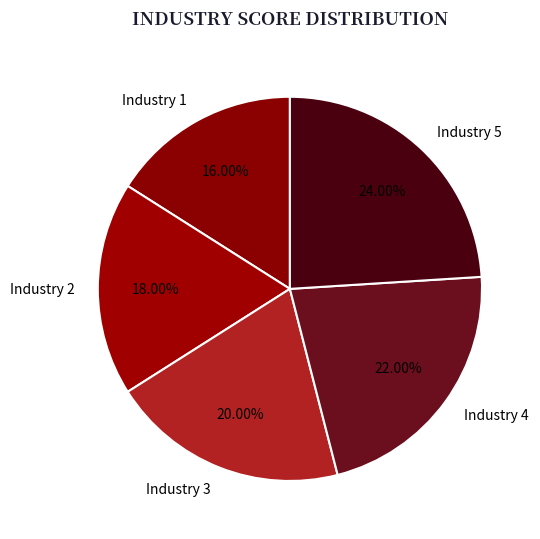

Is there any slice that represents more than half of the pie?

No